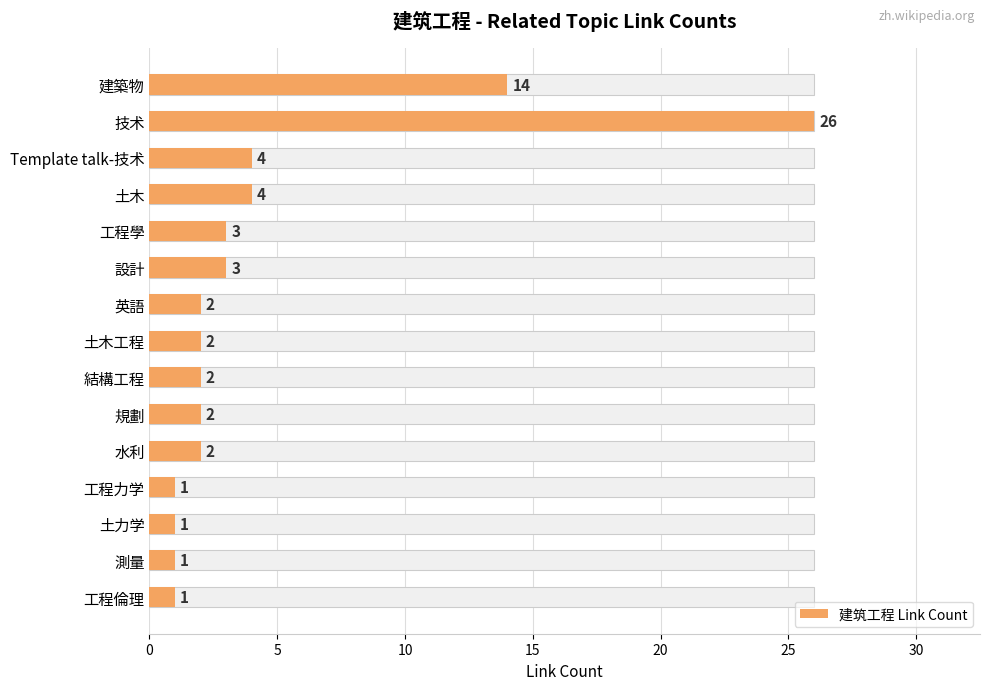

Reading right to left, list all the values displayed in this chart.

1	1	1	1	2	2	2	2	2	3	3	4	4	26	14